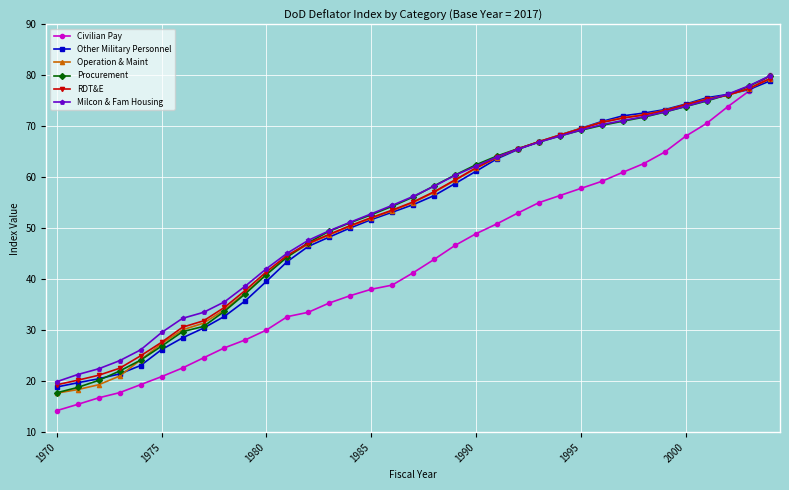

What is the maximum value shown in the chart?

80.0